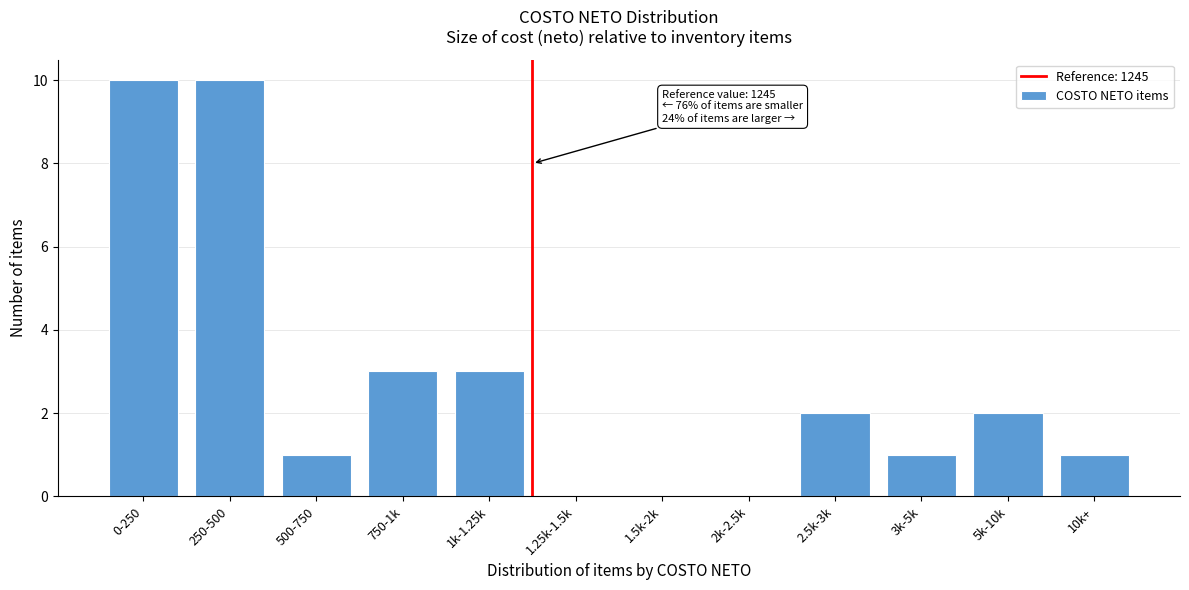

Reading left to right, what are all the values shown in this chart?

0-250=10	250-500=10	500-750=1	750-1k=3	1k-1.25k=3	1.25k-1.5k=0	1.5k-2k=0	2k-2.5k=0	2.5k-3k=2	3k-5k=1	5k-10k=2	10k+=1